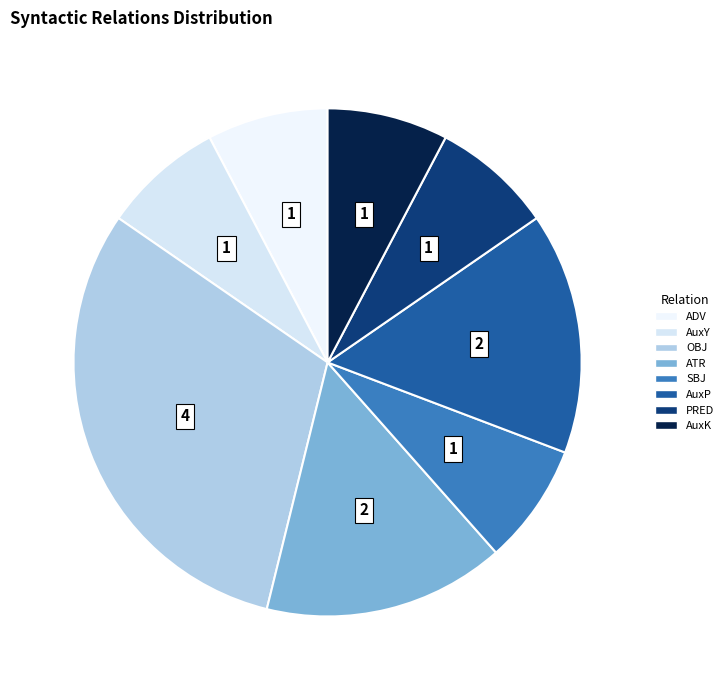

Do OBJ and SBJ together represent more than half of the pie?

No